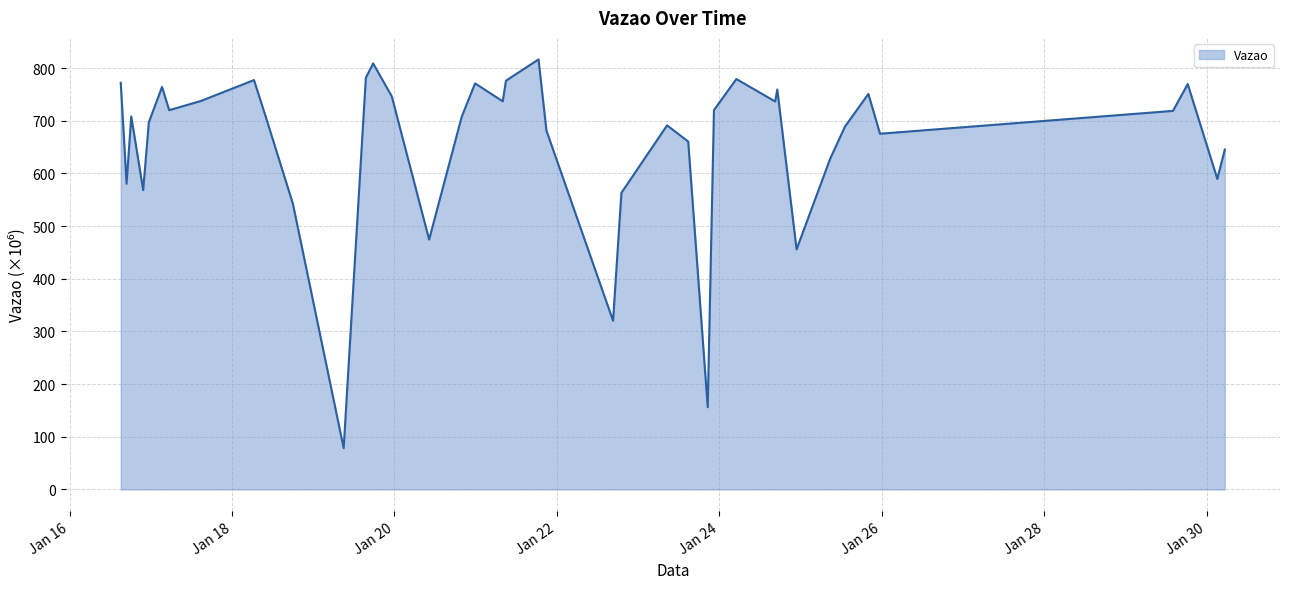

Does the chart display data point markers on the line(s)?

No